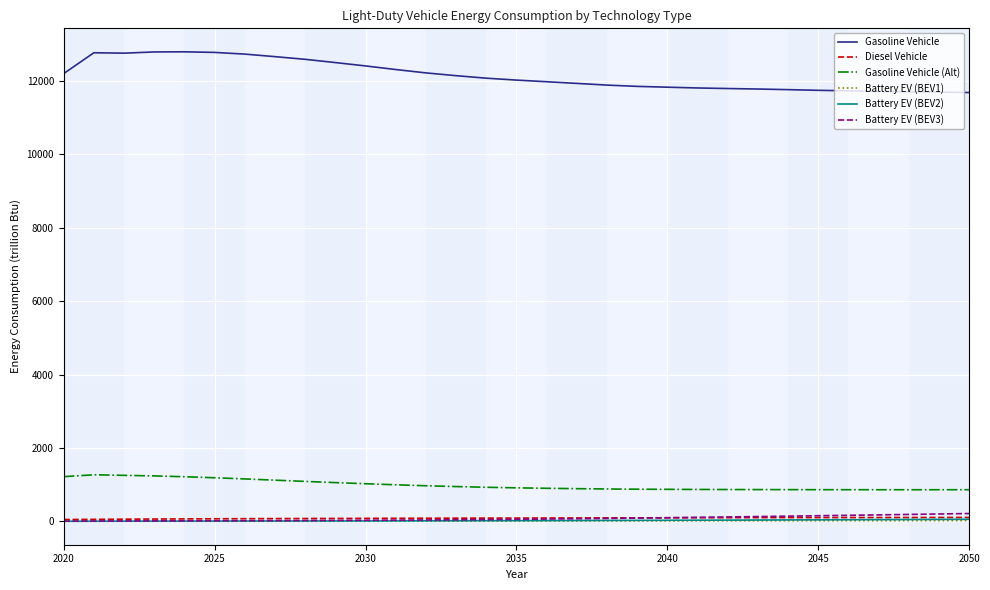

What is the lowest value of the Gasoline Vehicle series?

11684.4